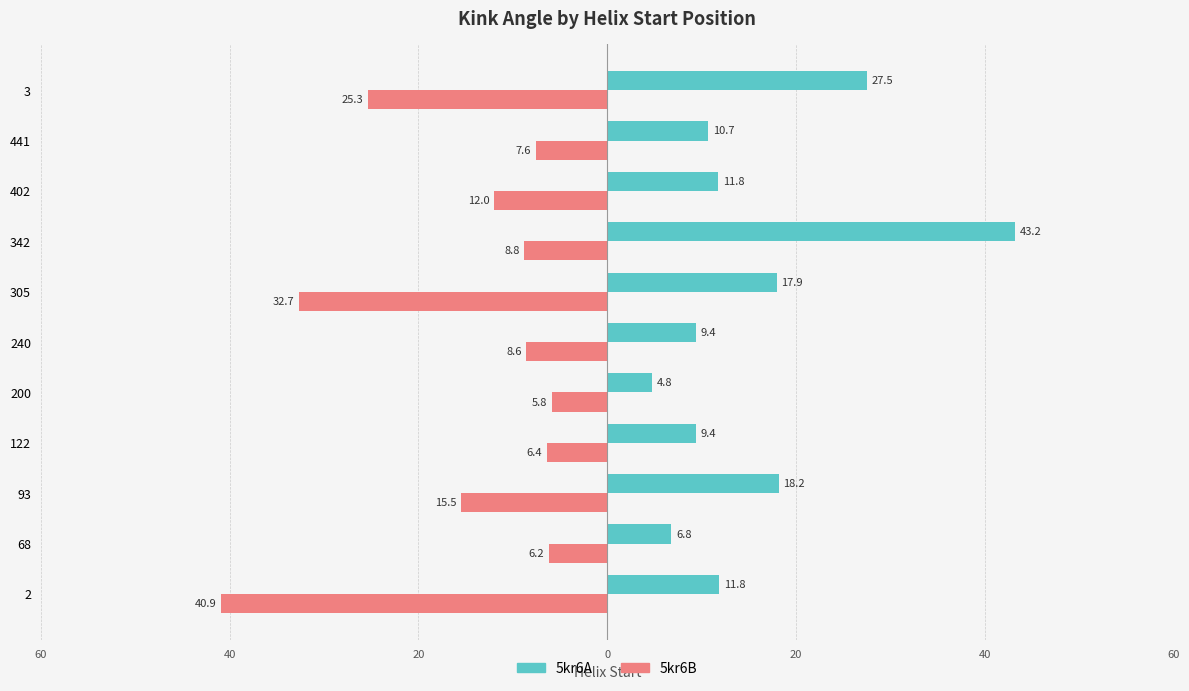

What are all the series names shown in the legend?

5kr6A, 5kr6B